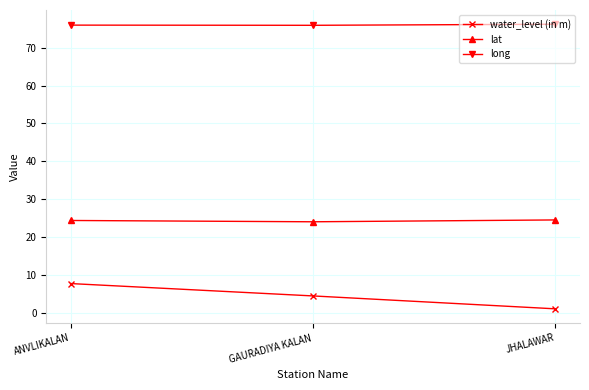

List the series in order of their overall mean, highest first.

long, lat, water_level (in m)